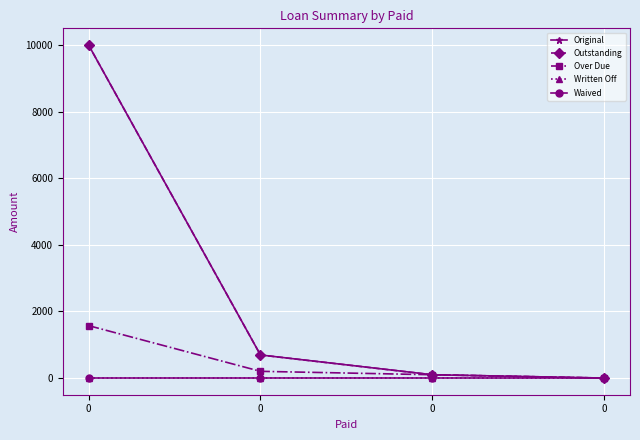

Which series has the widest spread of values?

Original